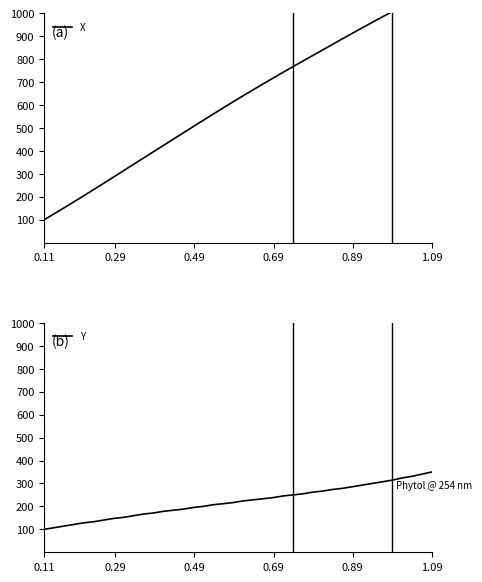

True or false: Y and X cross at least once.

False